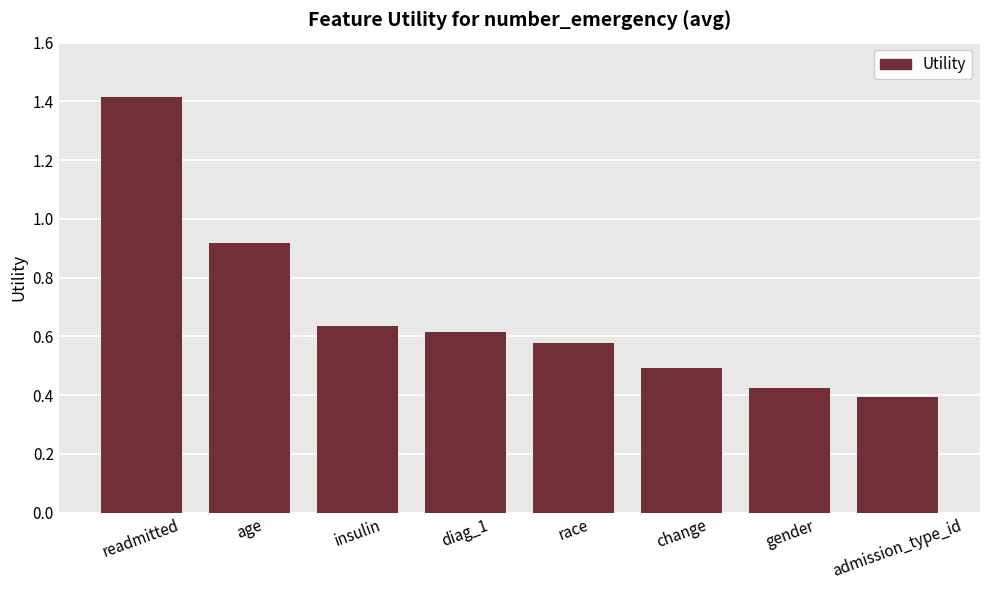

Count the number of data series in this chart.

1